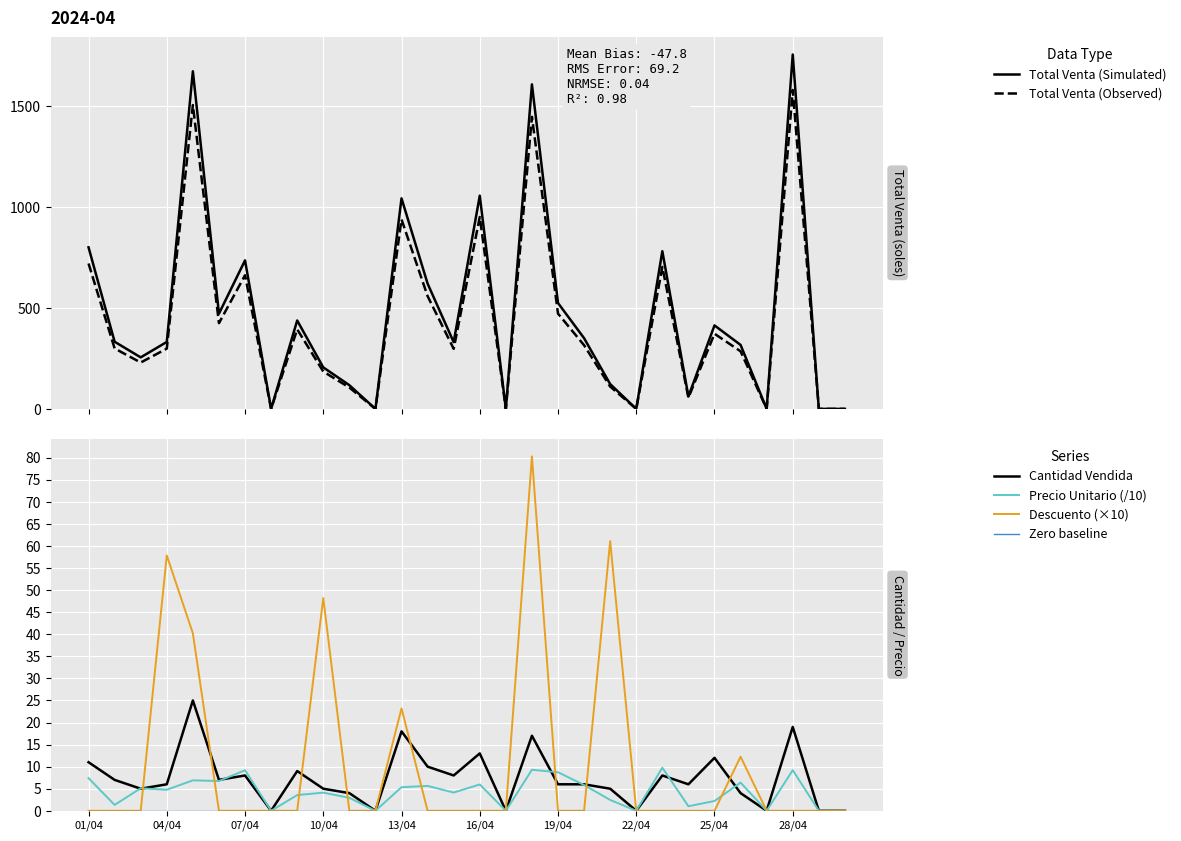

True or false: Zero baseline has more than 0 interior local peaks.

False